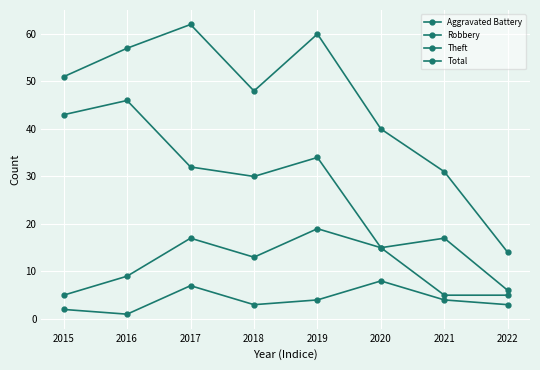

What is the value of the Aggravated Battery point at the 3rd from the left?

7